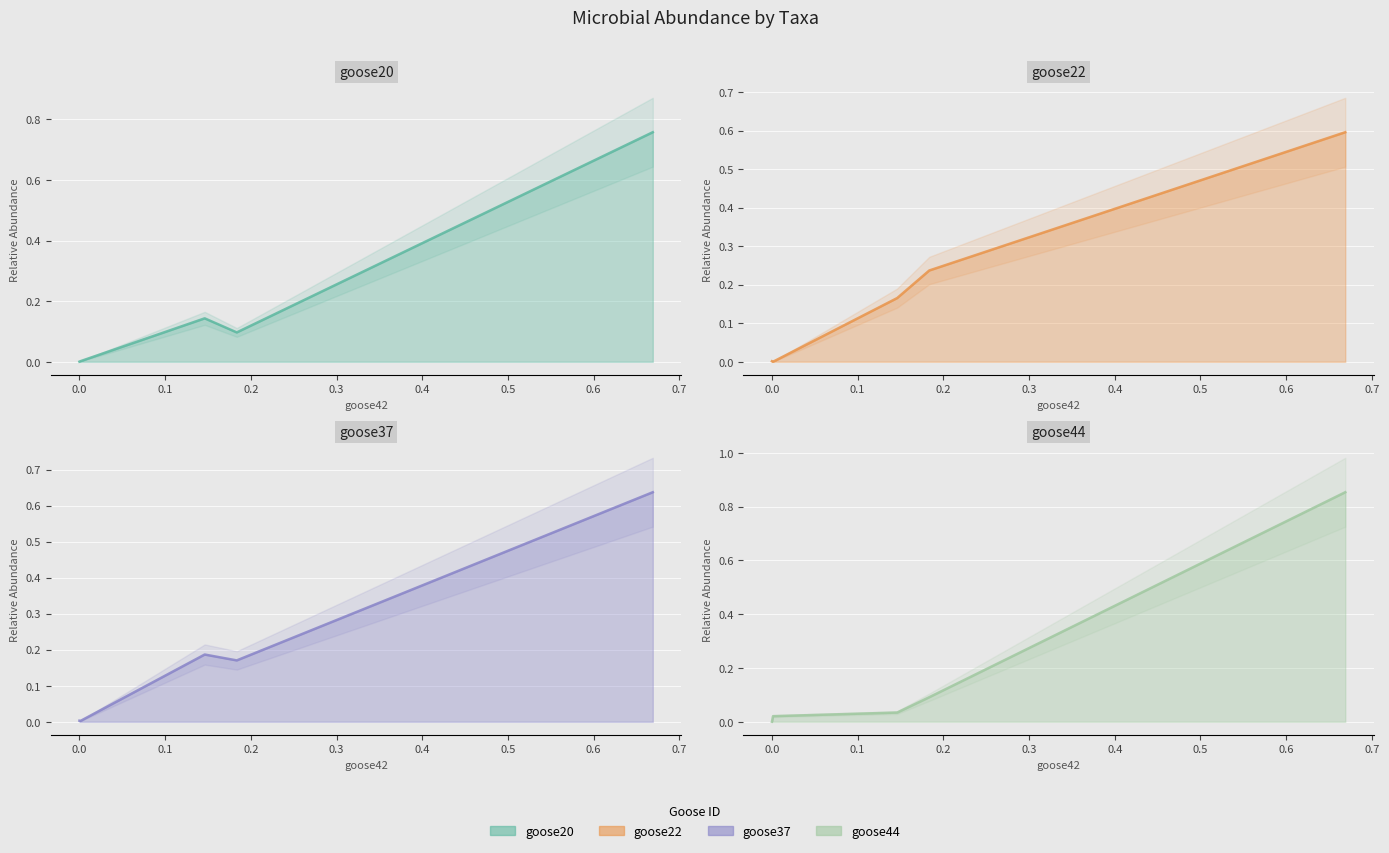

The goose37 series shows 0.0 at Fusobacteria. True or false?

True